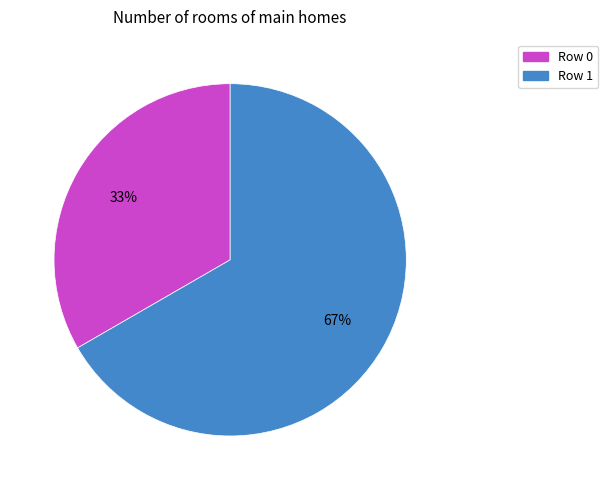

Approximately how many times larger is the value at Row 0 compared to Row 1?

0.5